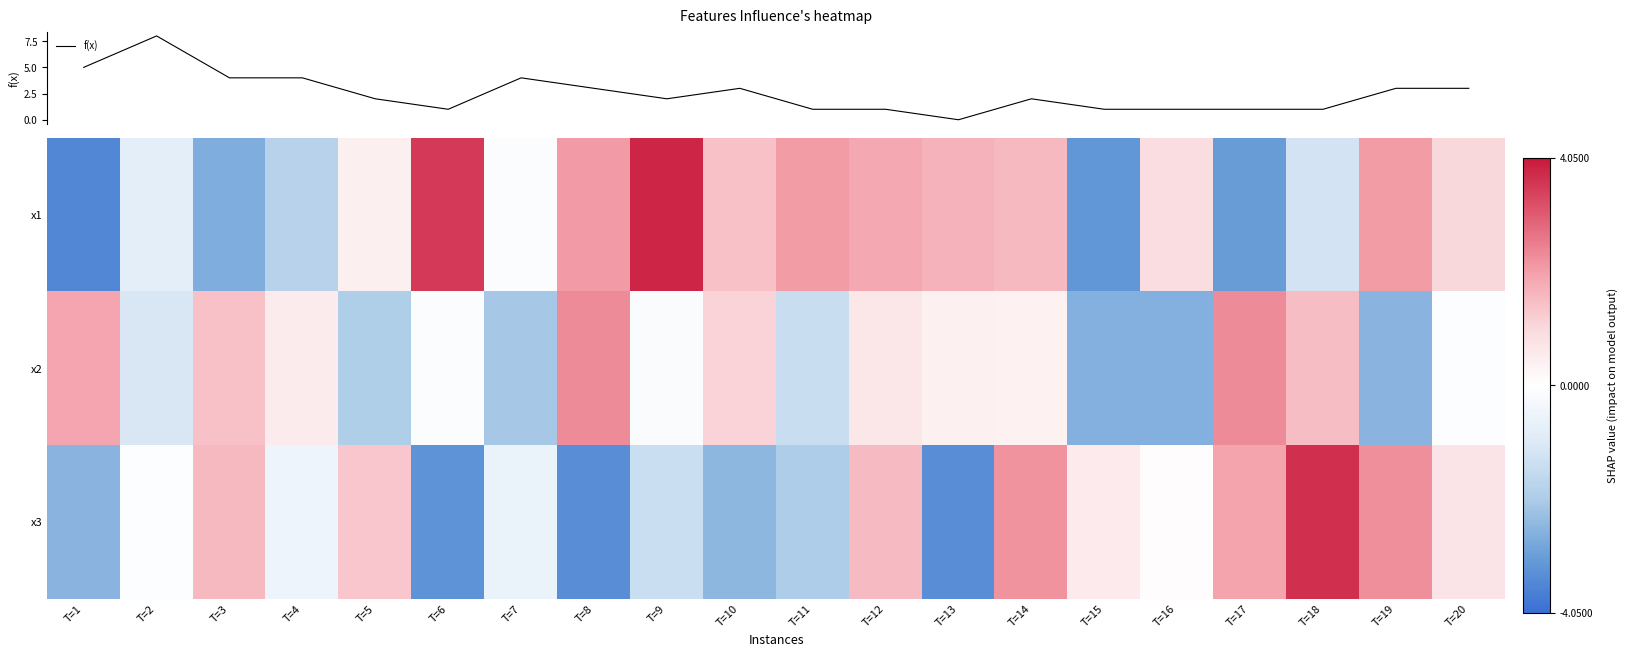

What is the highest value of the x2 series?

2.3